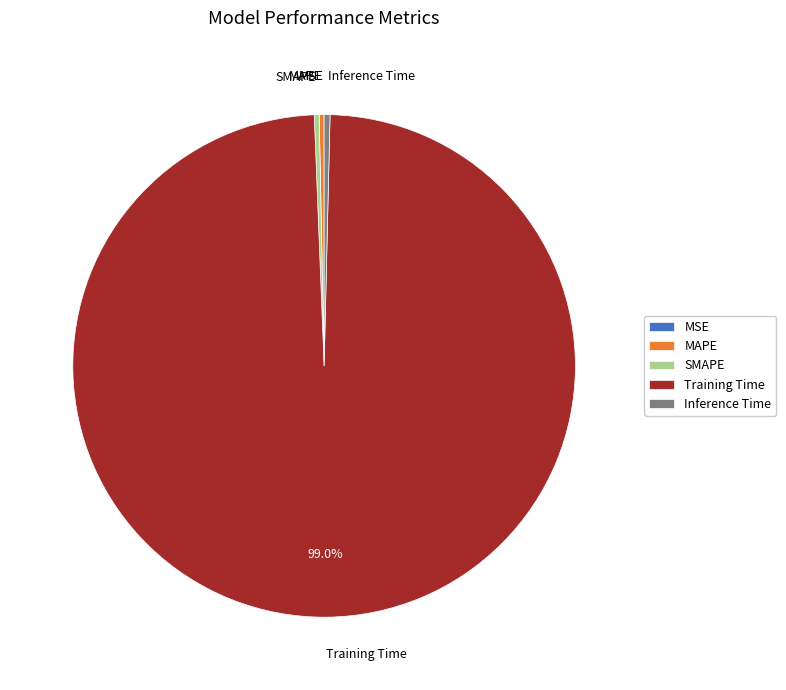

Is it true that Training Time is 89% of the pie?

False